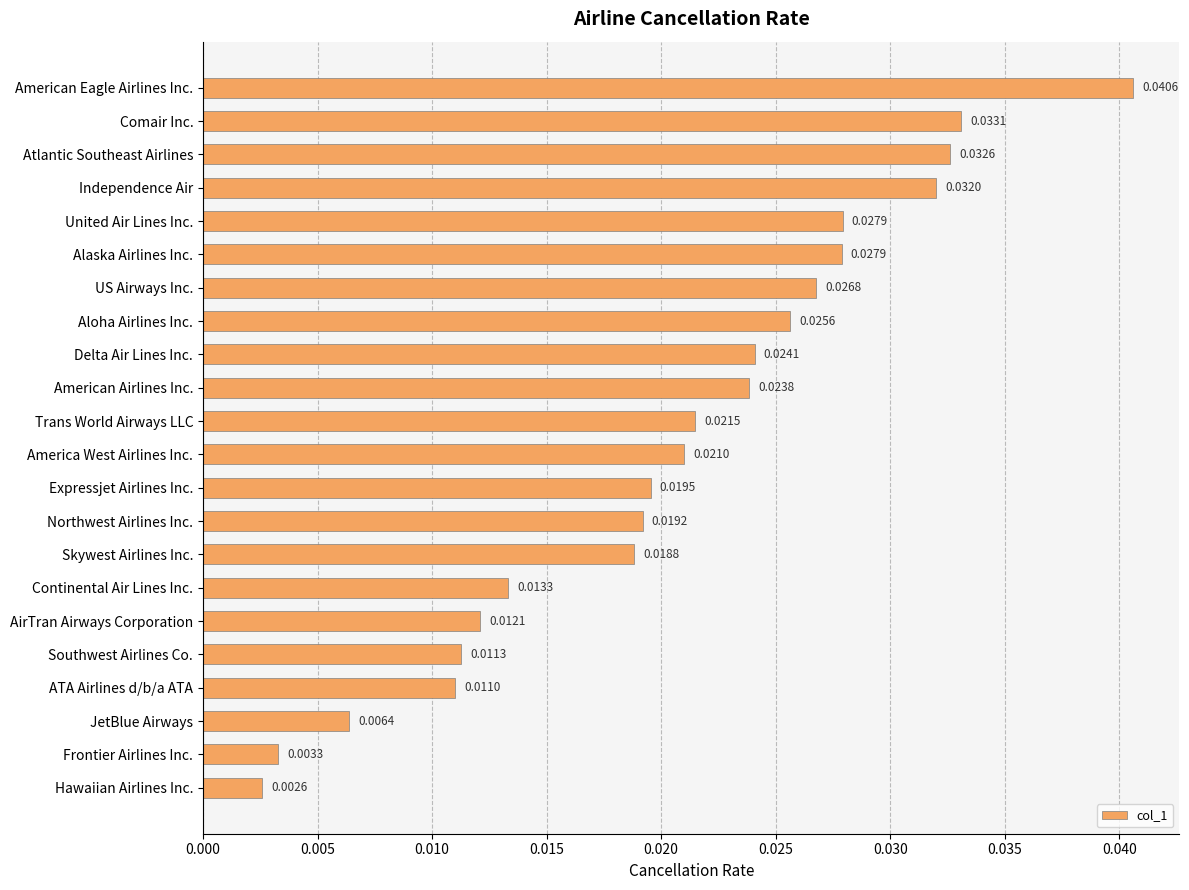

Which has a higher value, Hawaiian Airlines Inc. or US Airways Inc.?

US Airways Inc.